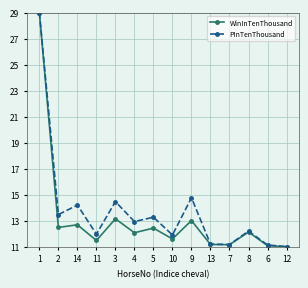

True or false: WinInTenThousand has more than 1 interior local peaks.

True